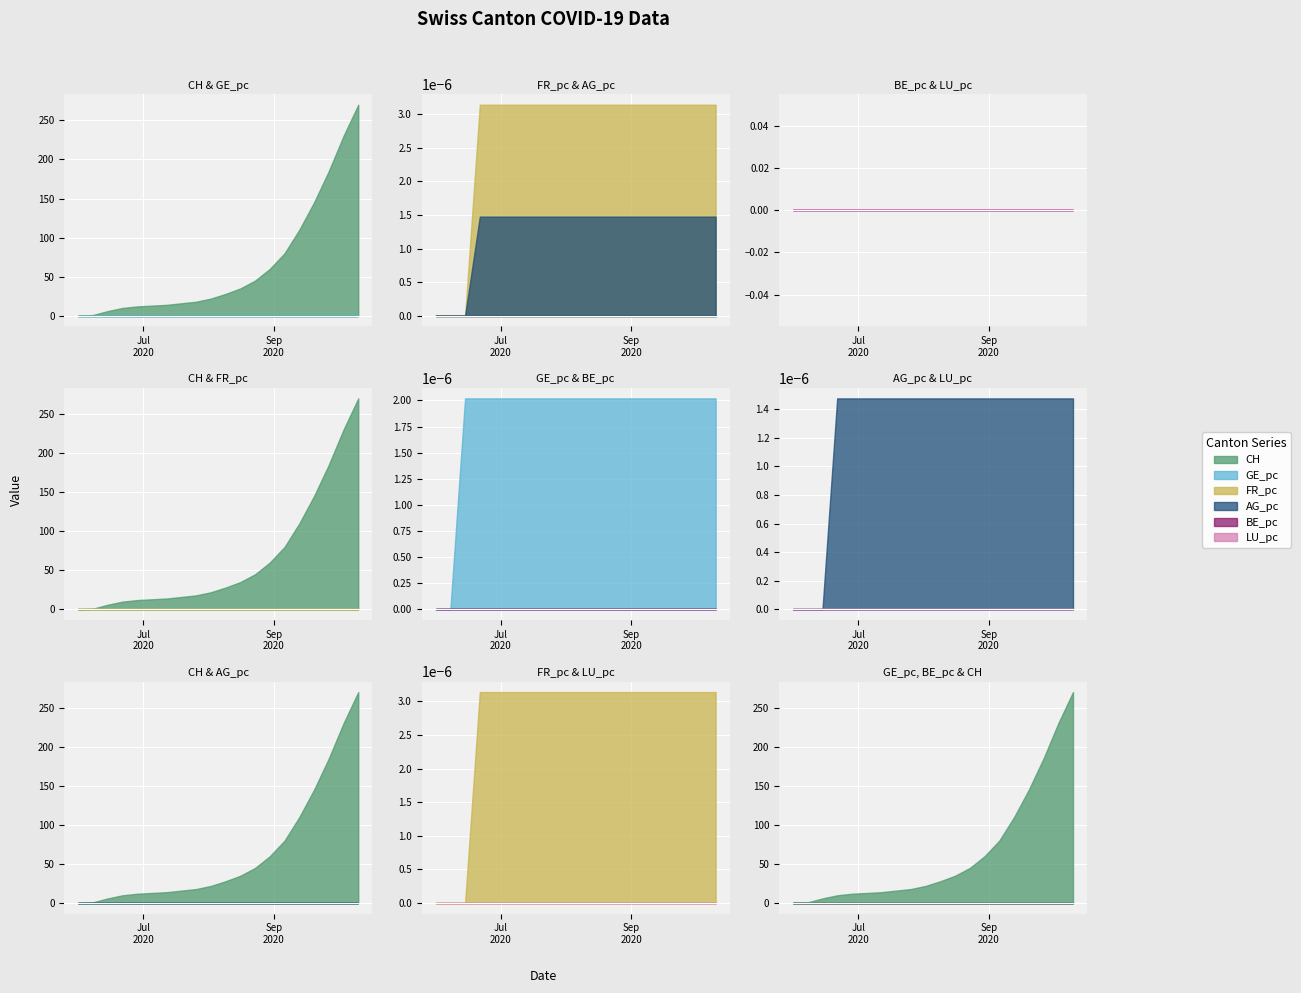

At how many categories does at least one series exceed 208?

2